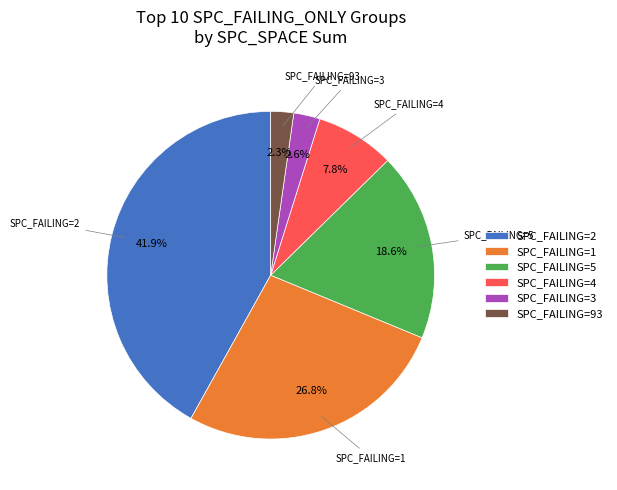

Which slice is the largest?

SPC_FAILING=2